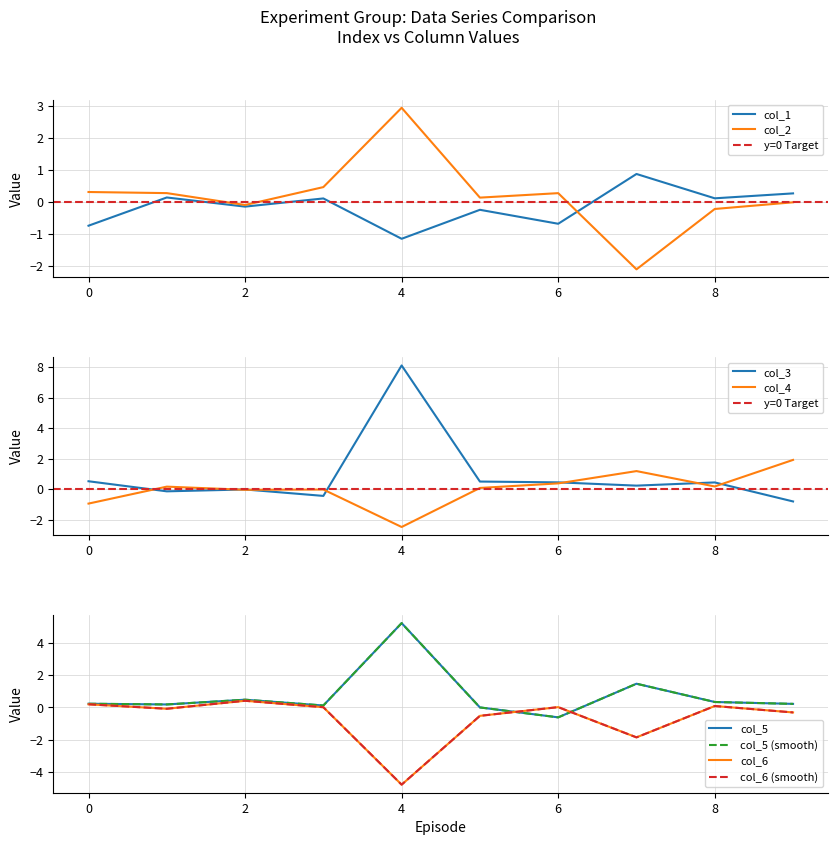

At which category does the chart reach its minimum across all series?

4